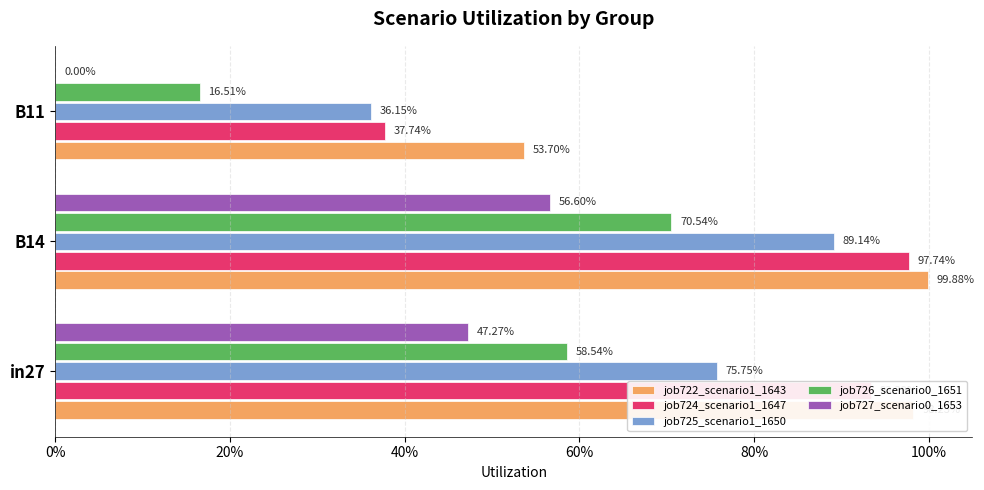

What are all the series names shown in the legend?

job722_scenario1_1643, job724_scenario1_1647, job725_scenario1_1650, job726_scenario0_1651, job727_scenario0_1653